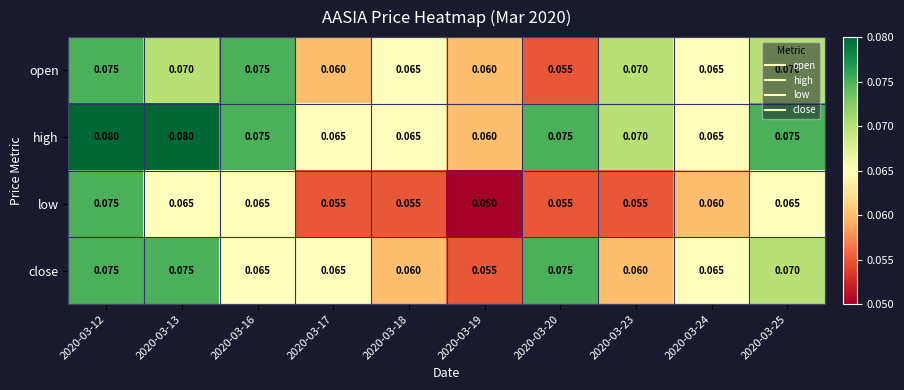

At which category is the sum across all series the highest?

2020-03-12